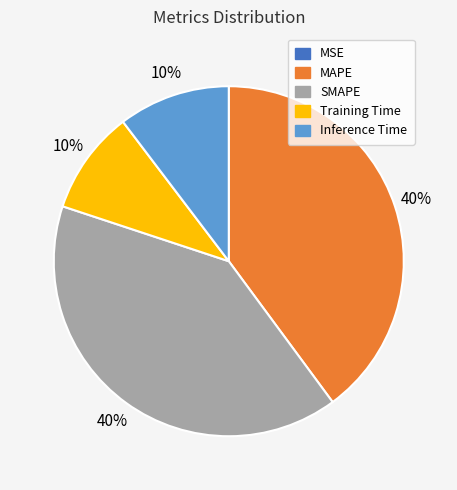

Between SMAPE and Inference Time, which is larger?

SMAPE